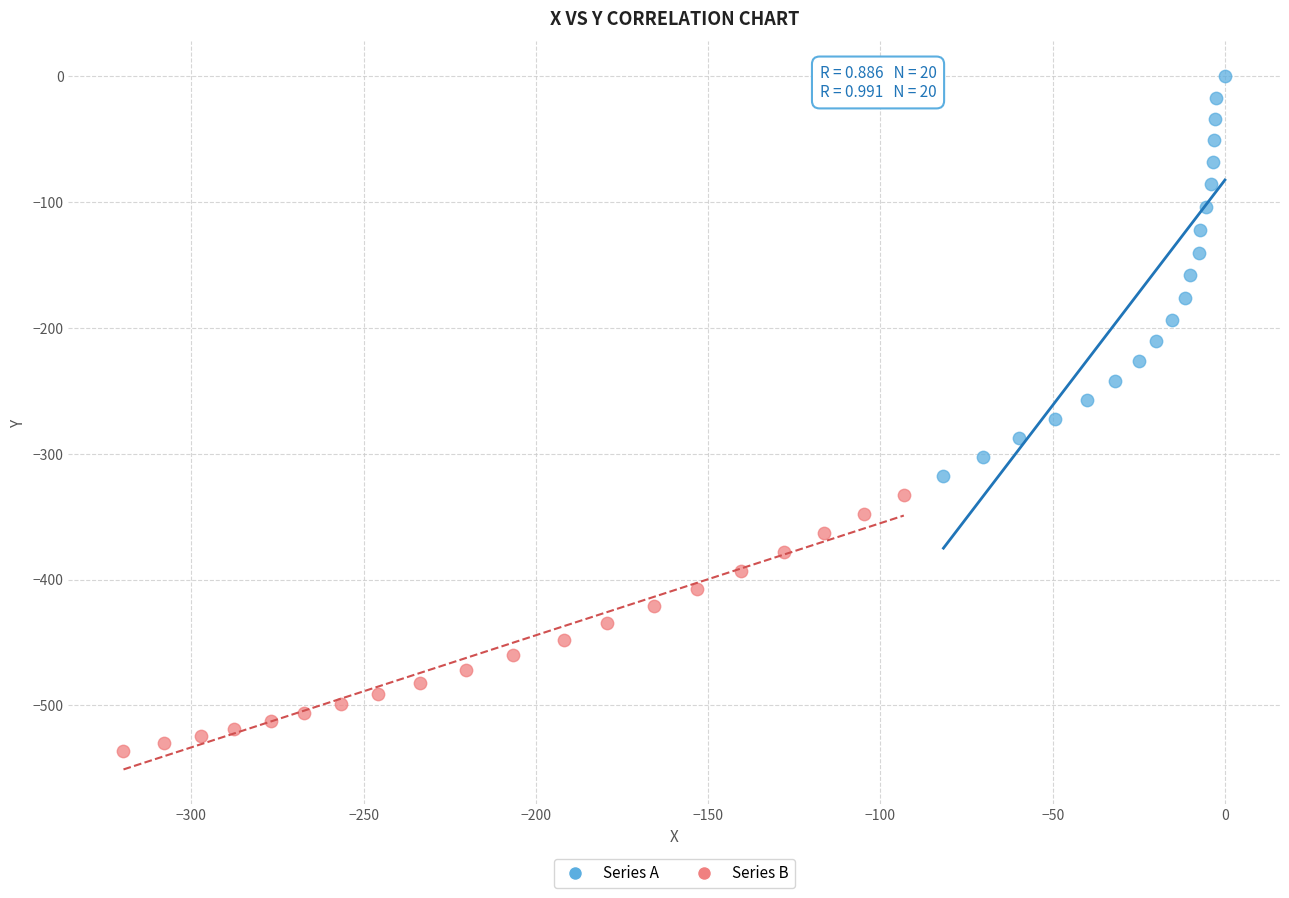

Which series contains the lowest Y value?

Series B